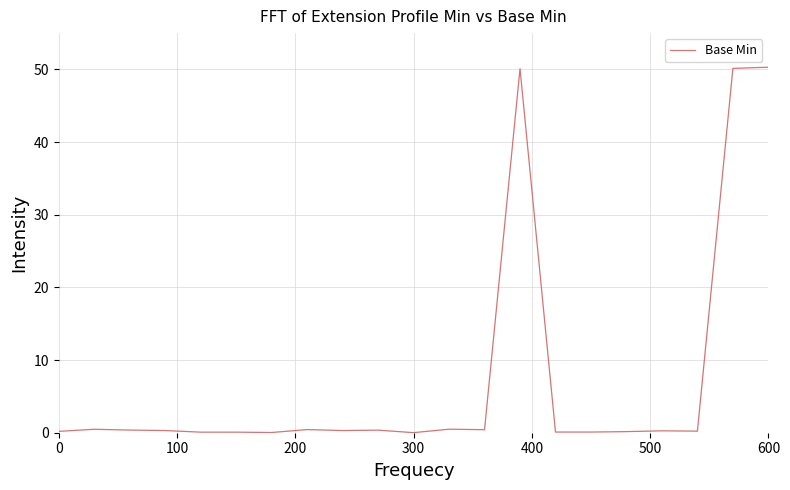

What is the greatest value displayed?

50.3